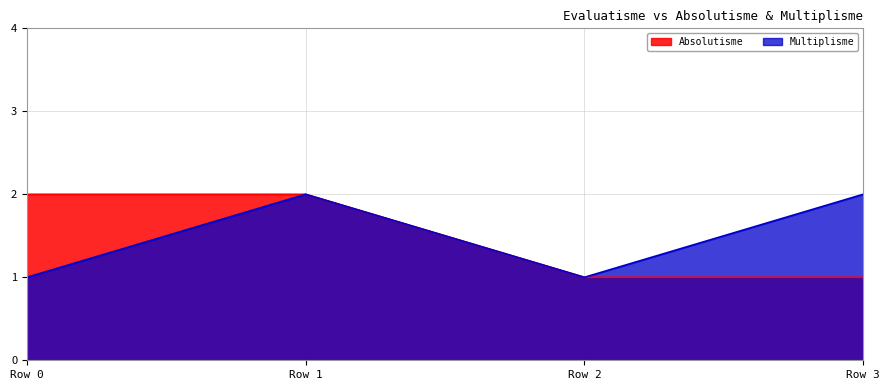

How many lines are shown in the chart?

2